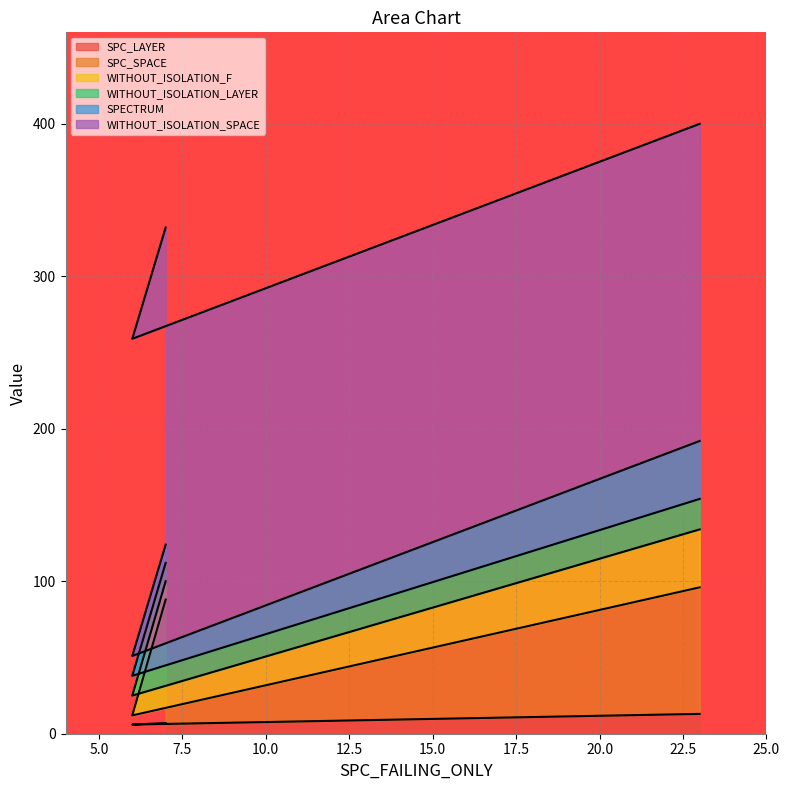

Where is WITHOUT_ISOLATION_SPACE nearest to the value 208?

7